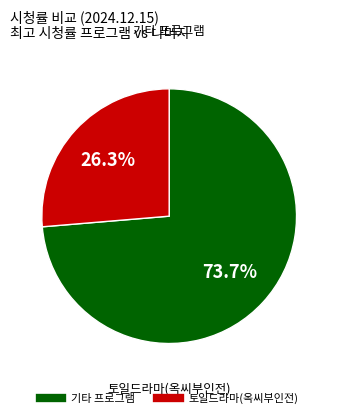

Is there a majority slice in this chart?

Yes